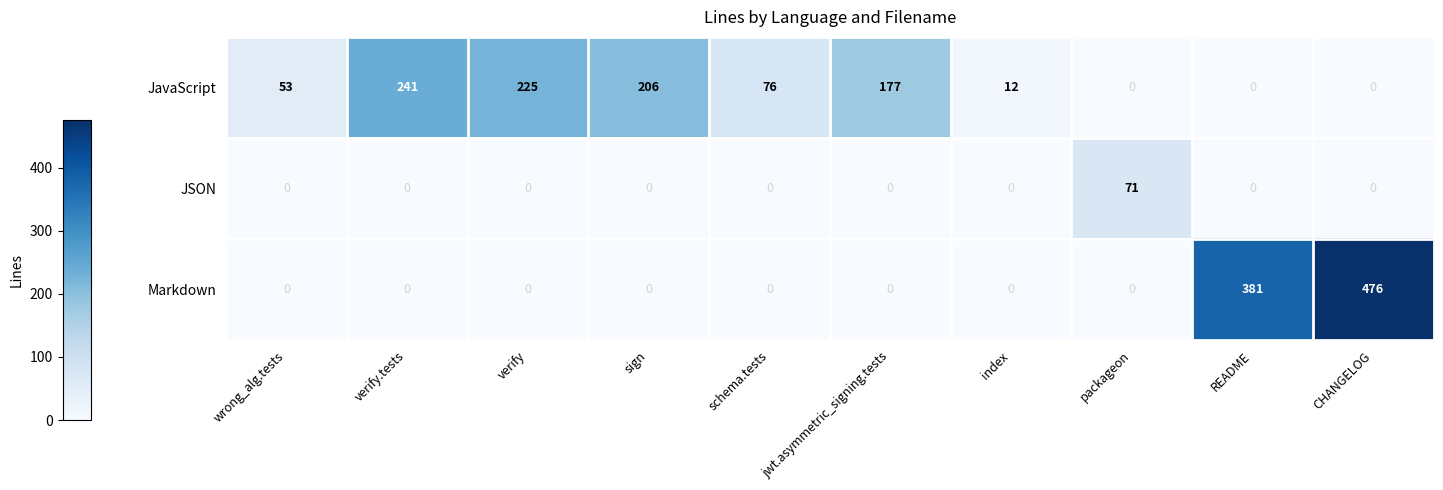

What is the sum of all JavaScript values?

990